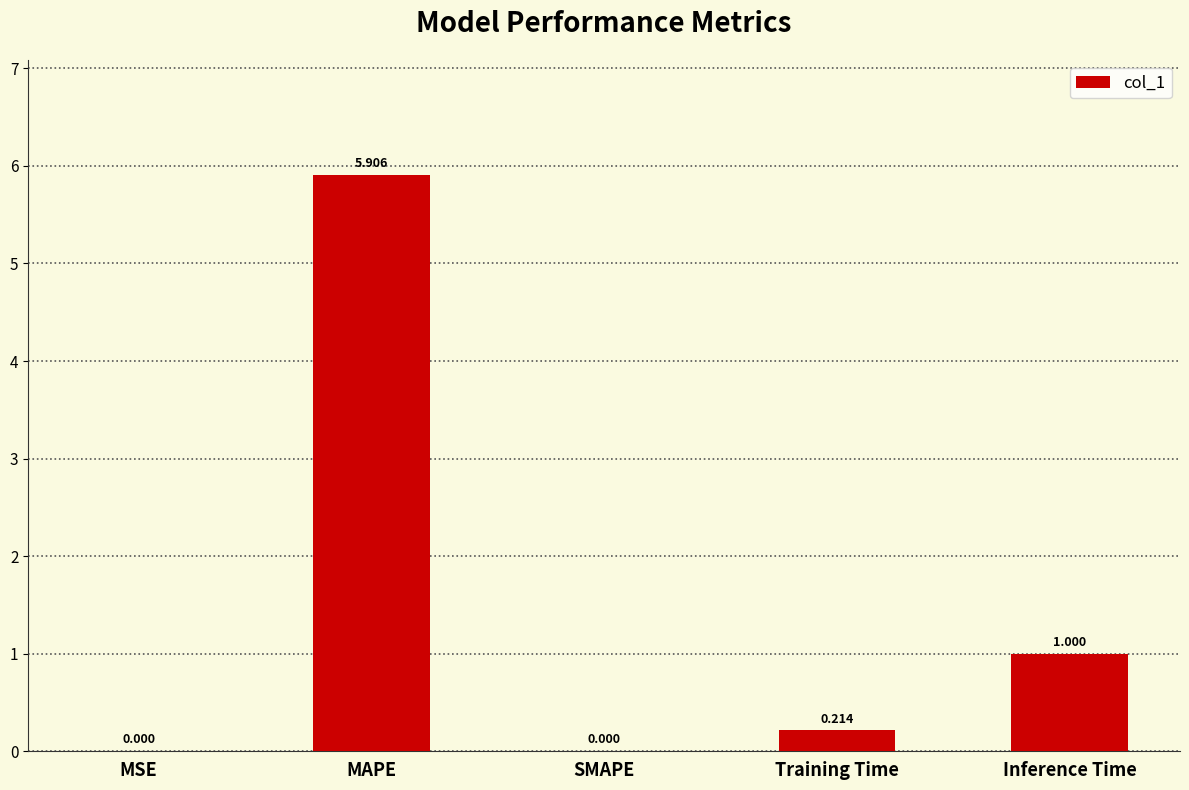

Are the bars horizontal?

No